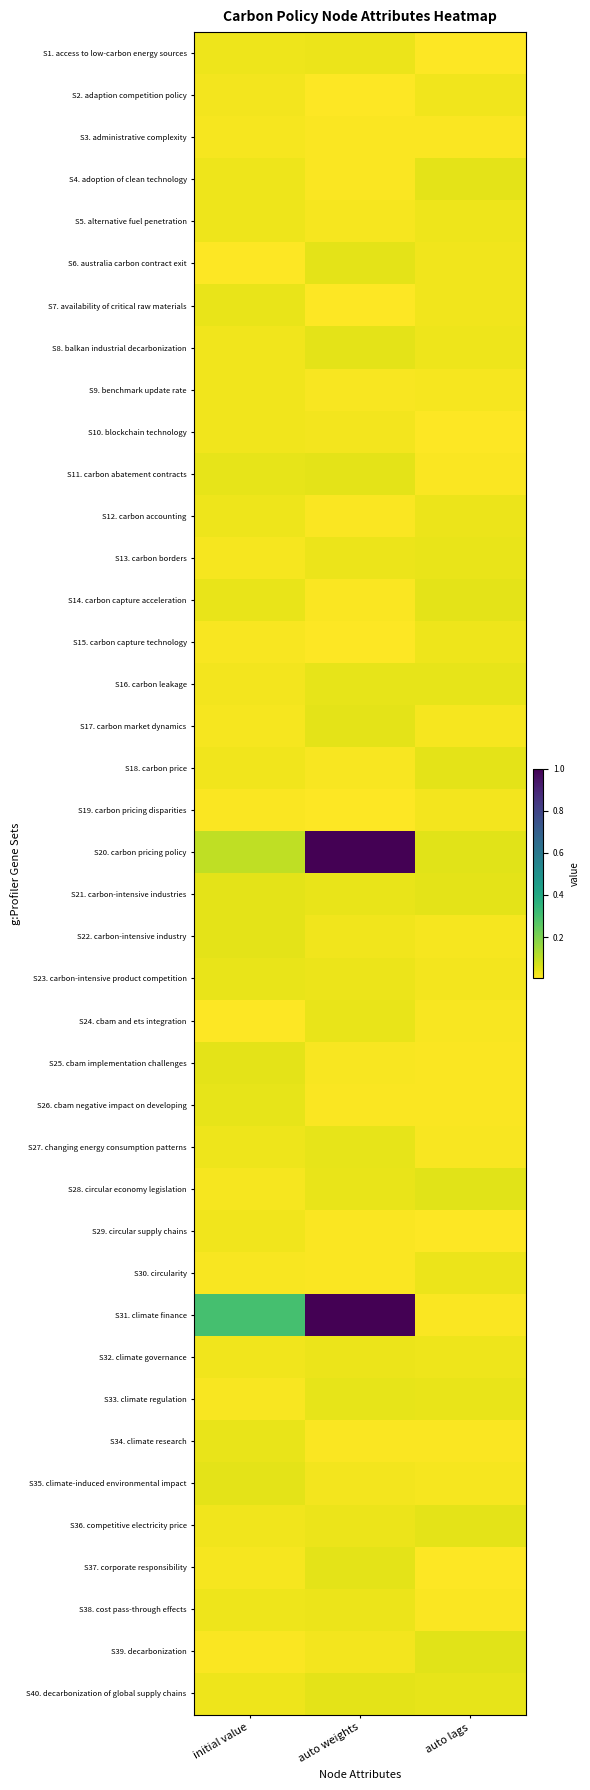

Reading left to right, extract all data points from this chart.

S1. access to low-carbon energy sources: initial value=0.0	auto weights=0.0	auto lags=0.0
S2. adaption competition policy: initial value=0.0	auto weights=0.0	auto lags=0.0
S3. administrative complexity: initial value=0.0	auto weights=0.0	auto lags=0.0
S4. adoption of clean technology: initial value=0.0	auto weights=0.0	auto lags=0.0
S5. alternative fuel penetration: initial value=0.0	auto weights=0.0	auto lags=0.0
S6. australia carbon contract exit: initial value=0.0	auto weights=0.0	auto lags=0.0
S7. availability of critical raw materials: initial value=0.0	auto weights=0.0	auto lags=0.0
S8. balkan industrial decarbonization: initial value=0.0	auto weights=0.0	auto lags=0.0
S9. benchmark update rate: initial value=0.0	auto weights=0.0	auto lags=0.0
S10. blockchain technology: initial value=0.0	auto weights=0.0	auto lags=0.0
S11. carbon abatement contracts: initial value=0.0	auto weights=0.0	auto lags=0.0
S12. carbon accounting: initial value=0.0	auto weights=0.0	auto lags=0.0
S13. carbon borders: initial value=0.0	auto weights=0.0	auto lags=0.0
S14. carbon capture acceleration: initial value=0.0	auto weights=0.0	auto lags=0.0
S15. carbon capture technology: initial value=0.0	auto weights=0.0	auto lags=0.0
S16. carbon leakage: initial value=0.0	auto weights=0.0	auto lags=0.0
S17. carbon market dynamics: initial value=0.0	auto weights=0.0	auto lags=0.0
S18. carbon price: initial value=0.0	auto weights=0.0	auto lags=0.0
S19. carbon pricing disparities: initial value=0.0	auto weights=0.0	auto lags=0.0
S20. carbon pricing policy: initial value=0.1	auto weights=1.0	auto lags=0.0
S21. carbon-intensive industries: initial value=0.0	auto weights=0.0	auto lags=0.0
S22. carbon-intensive industry: initial value=0.0	auto weights=0.0	auto lags=0.0
S23. carbon-intensive product competition: initial value=0.0	auto weights=0.0	auto lags=0.0
S24. cbam and ets integration: initial value=0.0	auto weights=0.0	auto lags=0.0
S25. cbam implementation challenges: initial value=0.0	auto weights=0.0	auto lags=0.0
S26. cbam negative impact on developing: initial value=0.0	auto weights=0.0	auto lags=0.0
S27. changing energy consumption patterns: initial value=0.0	auto weights=0.0	auto lags=0.0
S28. circular economy legislation: initial value=0.0	auto weights=0.0	auto lags=0.0
S29. circular supply chains: initial value=0.0	auto weights=0.0	auto lags=0.0
S30. circularity: initial value=0.0	auto weights=0.0	auto lags=0.0
S31. climate finance: initial value=0.3	auto weights=1.0	auto lags=0.0
S32. climate governance: initial value=0.0	auto weights=0.0	auto lags=0.0
S33. climate regulation: initial value=0.0	auto weights=0.0	auto lags=0.0
S34. climate research: initial value=0.0	auto weights=0.0	auto lags=0.0
S35. climate-induced environmental impact: initial value=0.0	auto weights=0.0	auto lags=0.0
S36. competitive electricity price: initial value=0.0	auto weights=0.0	auto lags=0.0
S37. corporate responsibility: initial value=0.0	auto weights=0.0	auto lags=0.0
S38. cost pass-through effects: initial value=0.0	auto weights=0.0	auto lags=0.0
S39. decarbonization: initial value=0.0	auto weights=0.0	auto lags=0.0
S40. decarbonization of global supply chains: initial value=0.0	auto weights=0.0	auto lags=0.0